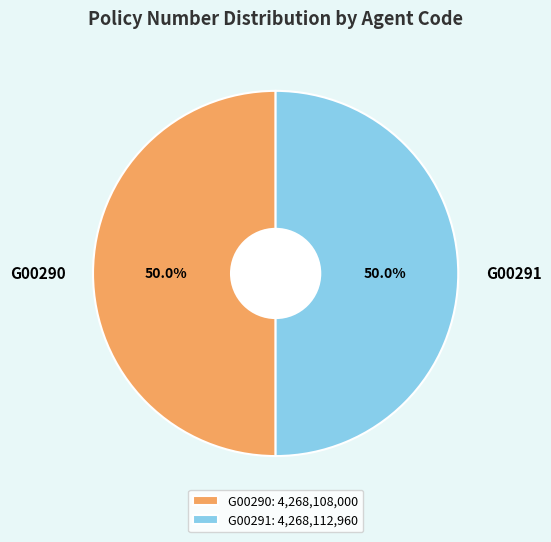

True or false: G00290 accounts for 63% of the total.

False